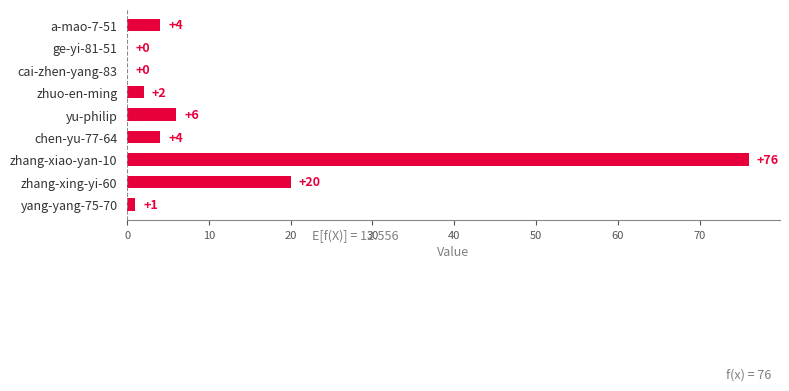

Reading top to bottom, list all the values displayed in this chart.

a-mao-7-51=4	ge-yi-81-51=0	cai-zhen-yang-83=0	zhuo-en-ming=2	yu-philip=6	chen-yu-77-64=4	zhang-xiao-yan-10=76	zhang-xing-yi-60=20	yang-yang-75-70=1